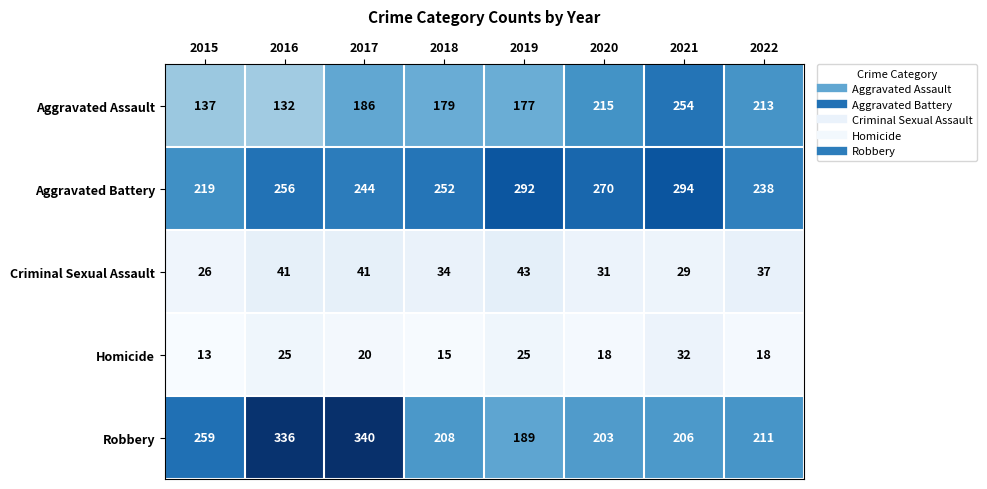

What is the average value of the Aggravated Battery series?

258